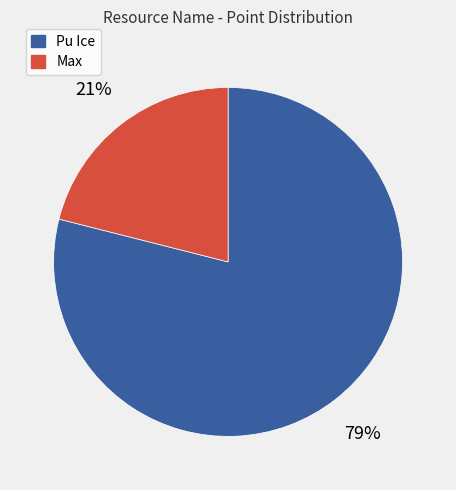

What is the ratio of the value at Max to the value at Pu Ice?

0.3